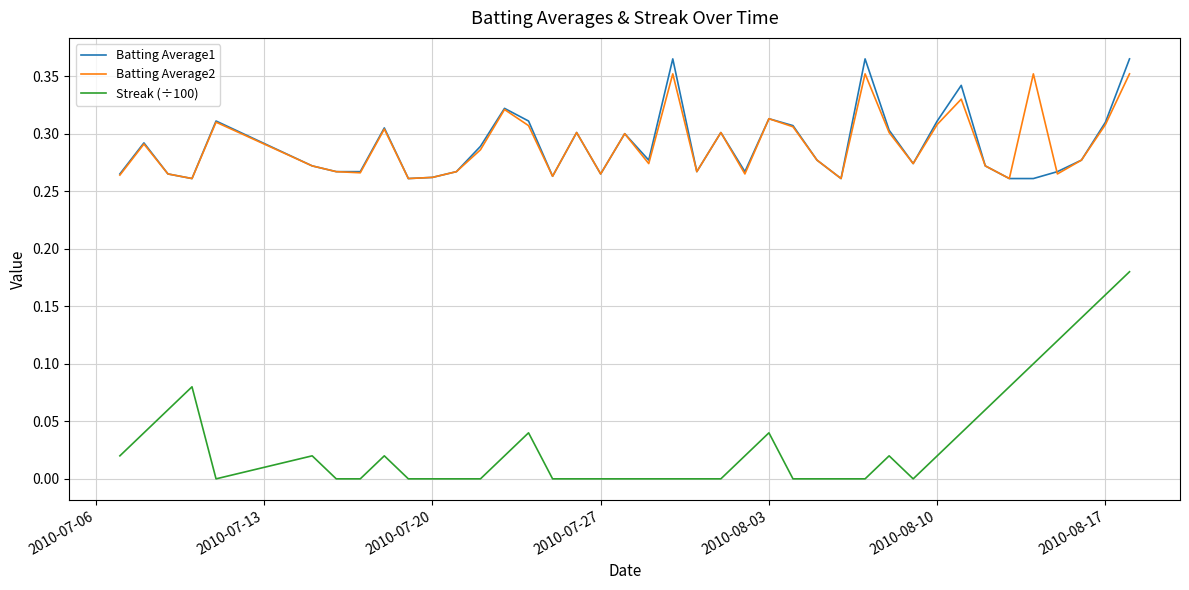

Which series has the largest range (max minus min)?

Streak (÷100)